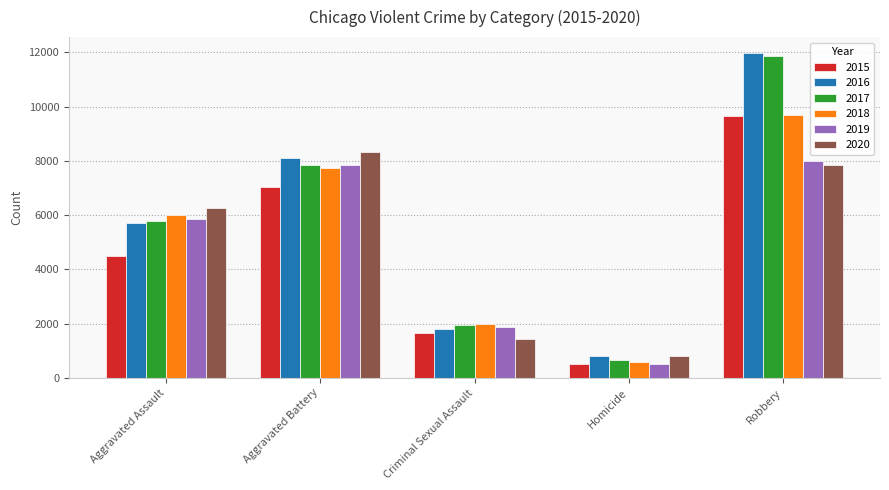

What is the spread (max minus min) of values at Aggravated Assault?

1783